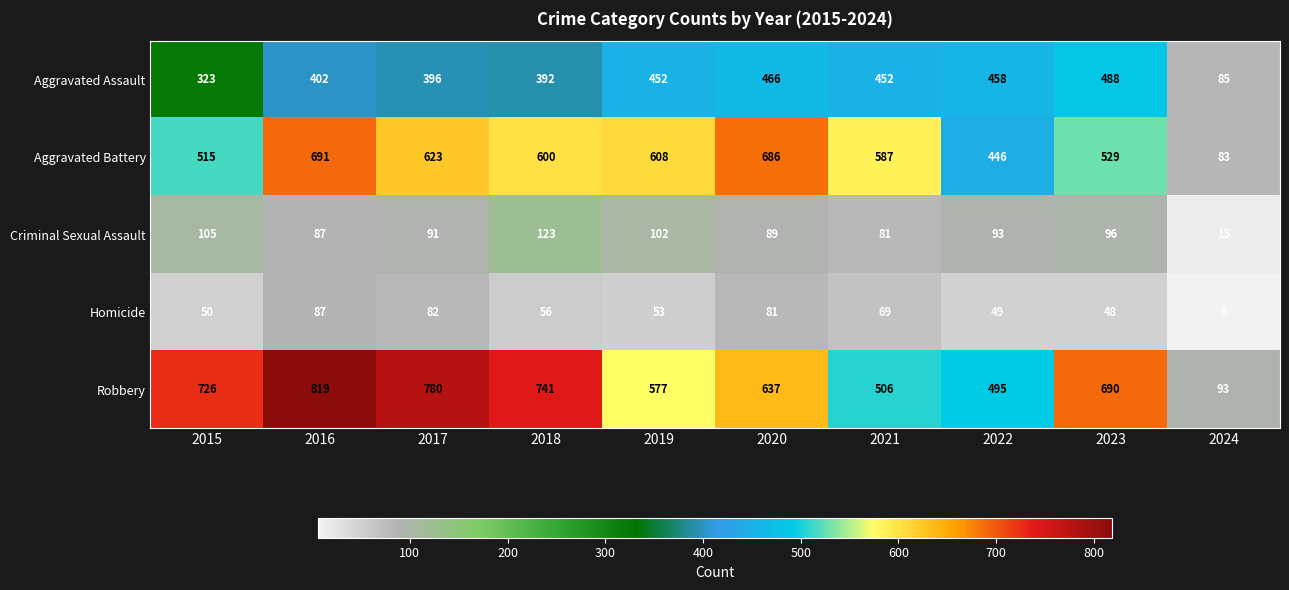

At how many categories does at least one series exceed 460?

9